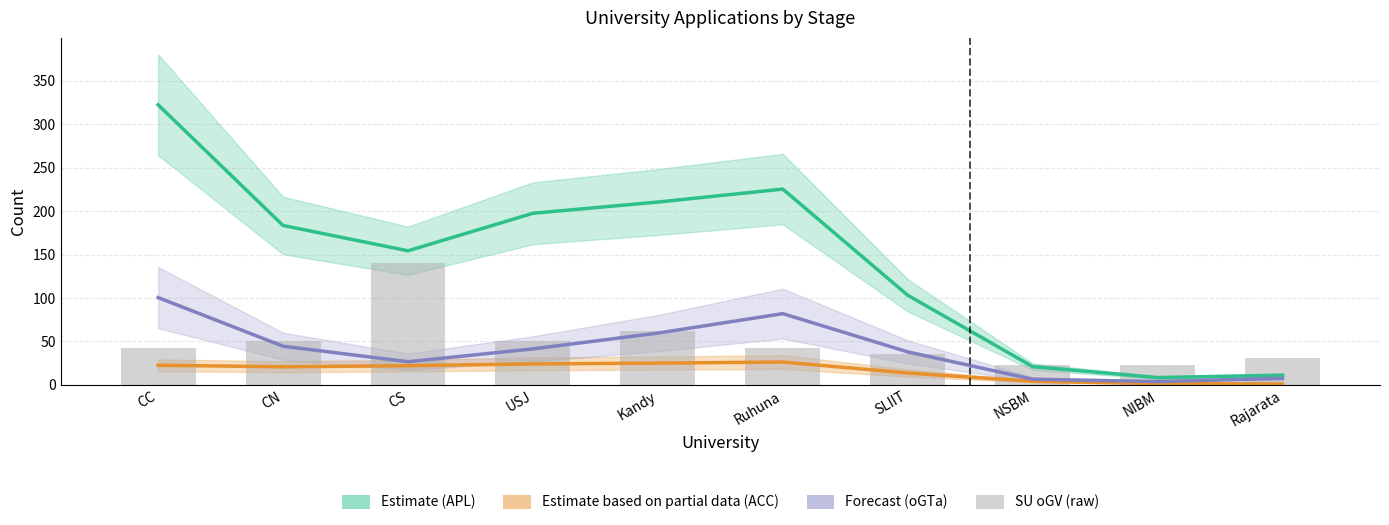

Is it true that Forecast (oGTa) equals 59.7 at SLIIT?

False